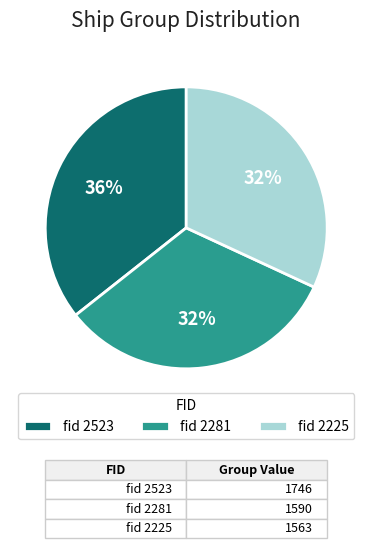

Do fid 2523 and fid 2225 together represent more than half of the pie?

Yes